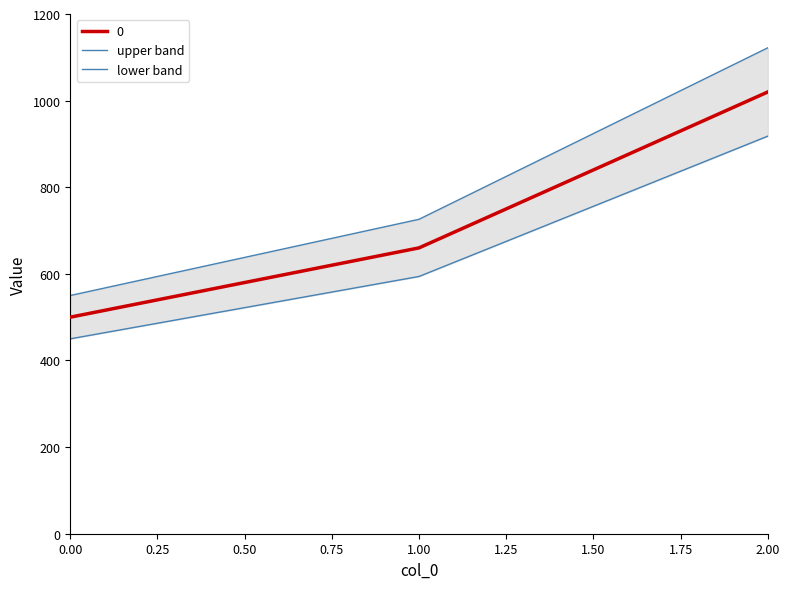

How many categories are shown in the chart?

3